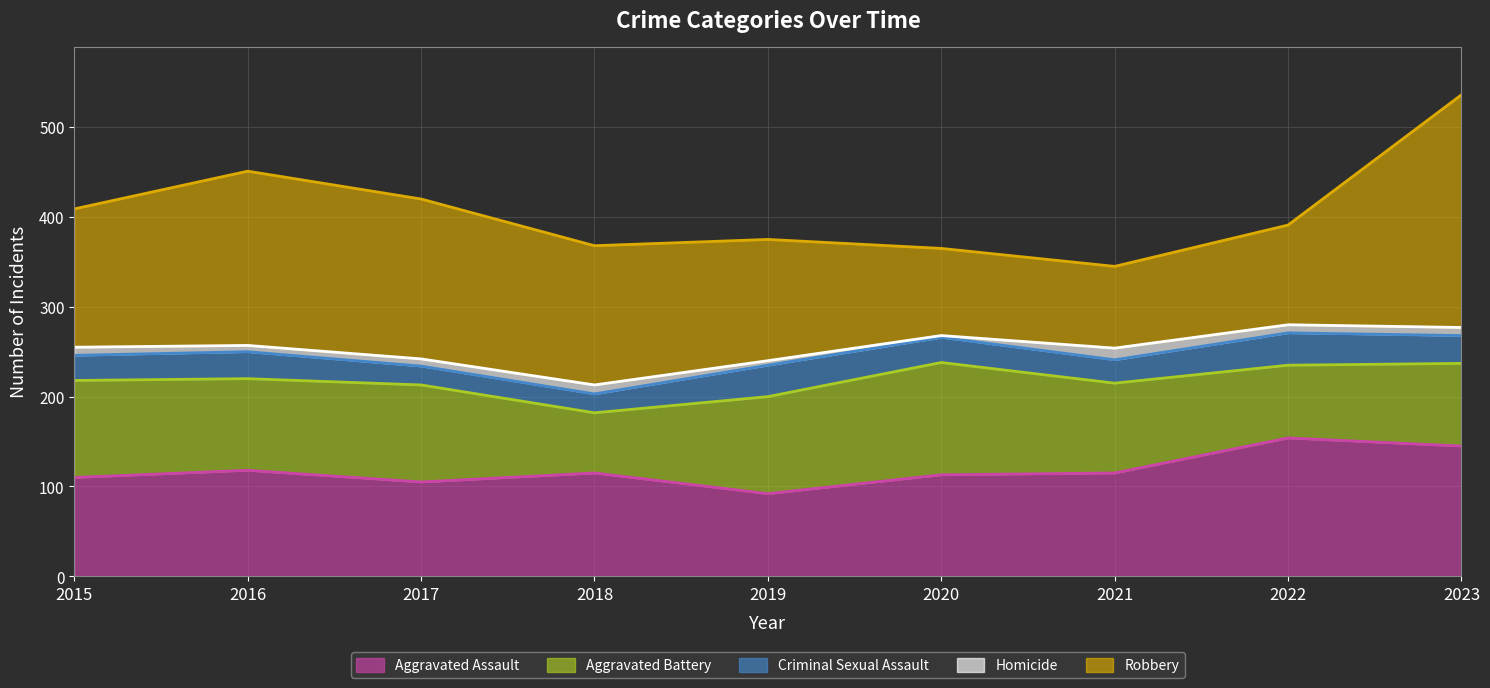

True or false: Aggravated Assault and Criminal Sexual Assault intersect in this chart.

False